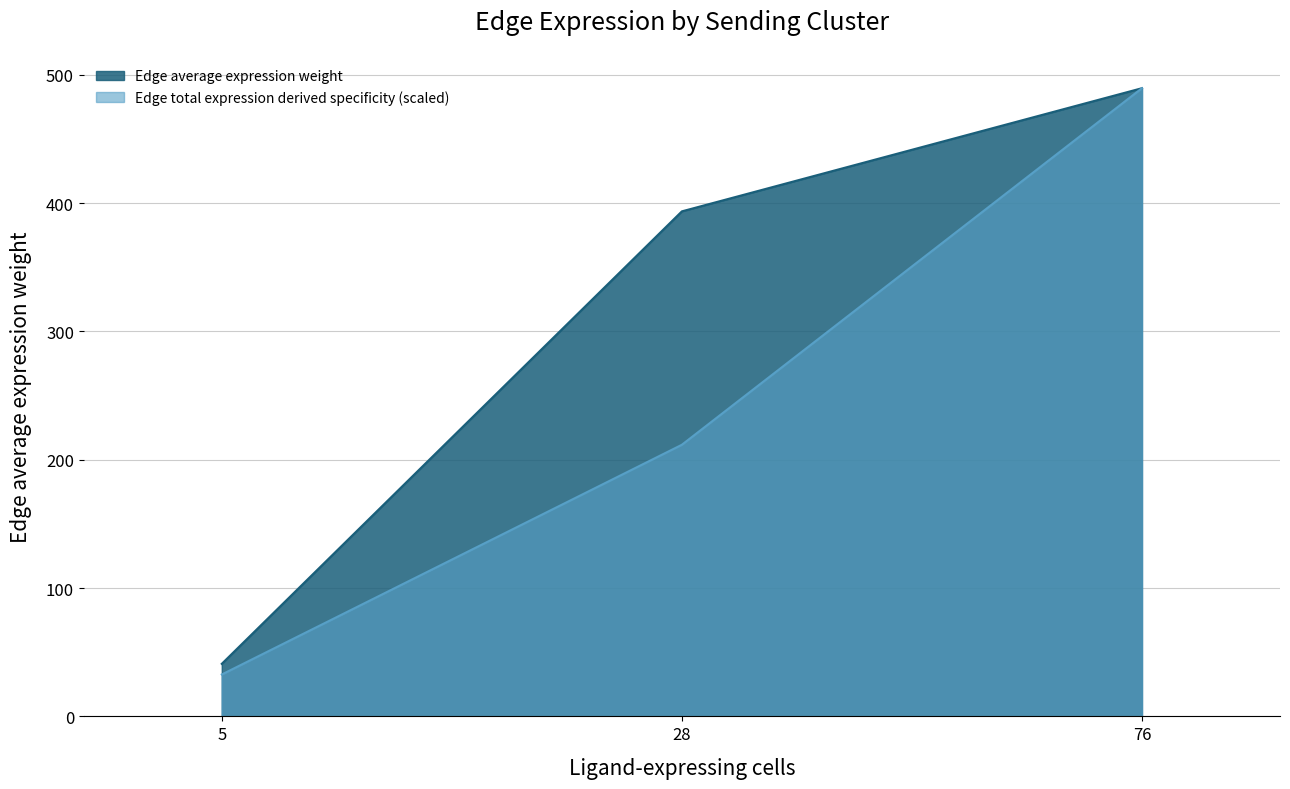

Count the number of categories in the chart.

3